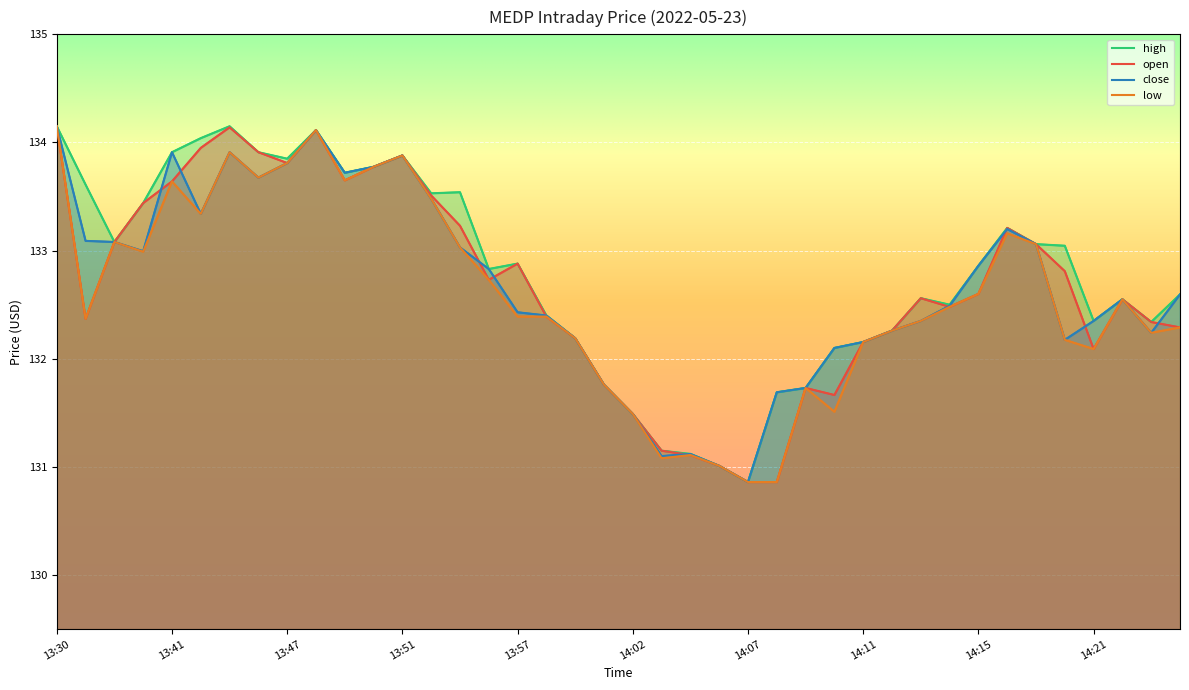

Is the value of high at 13:54 greater than the value of low at 14:12?

Yes